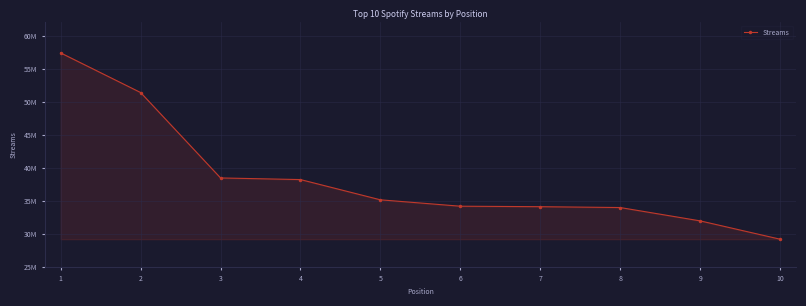

Is this an area chart (filled region under the line)?

Yes